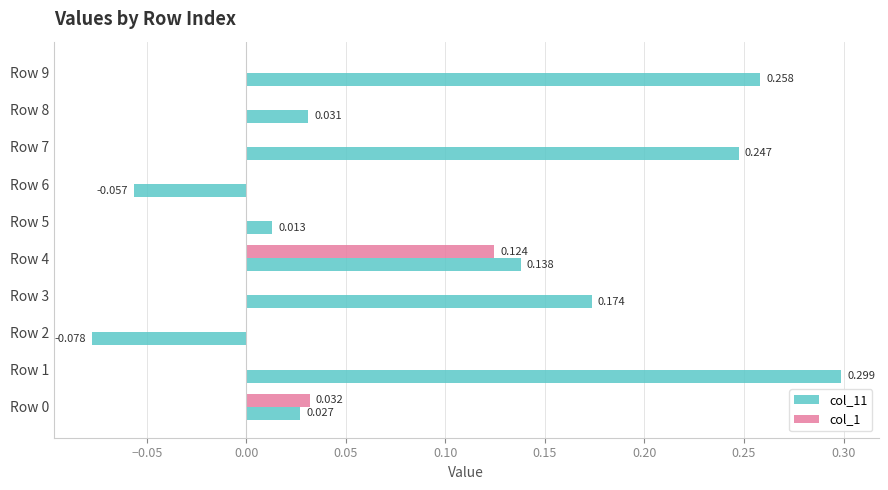

Is the value of col_11 at Row 1 greater than the value of col_1 at Row 0?

Yes